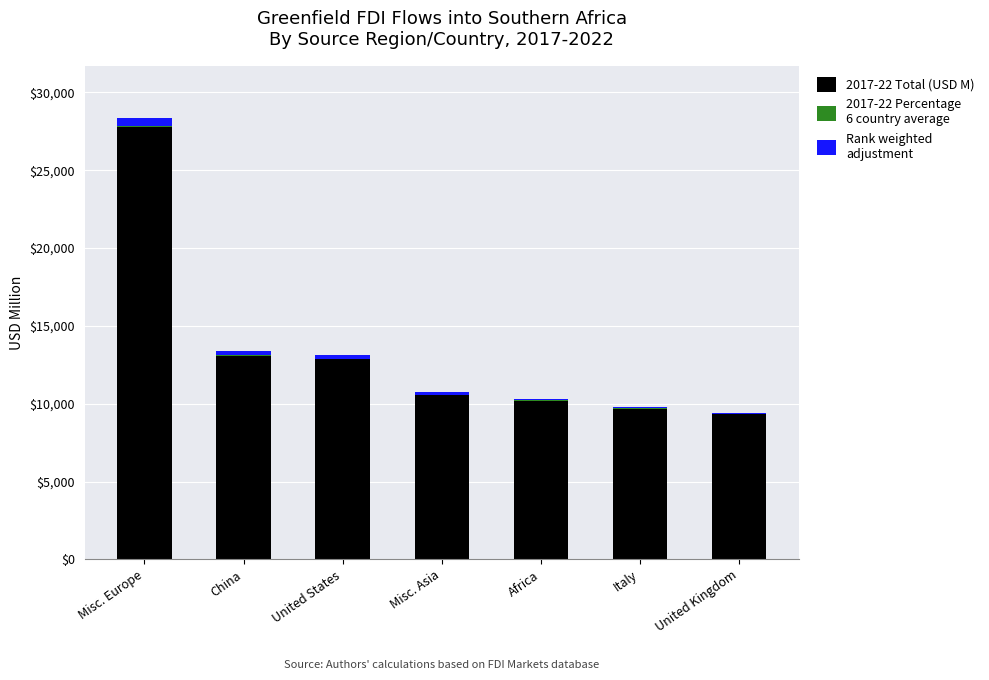

At which category is the sum across all series the highest?

Misc. Europe